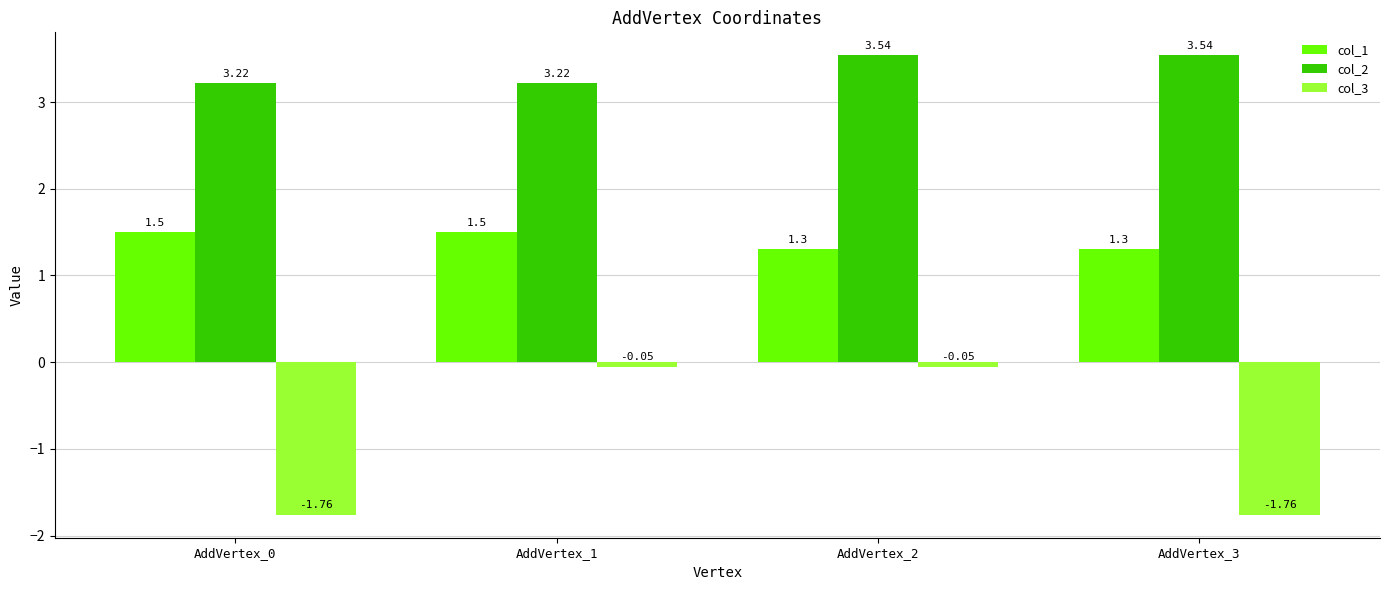

Which series has the widest spread of values?

col_3